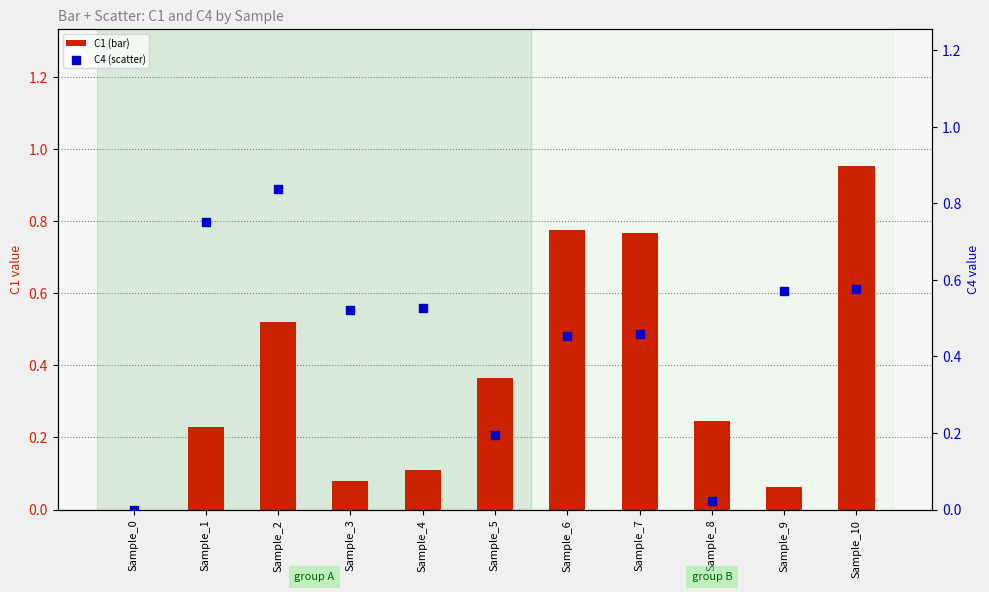

Which series has the largest total across all categories?

C4 (scatter)